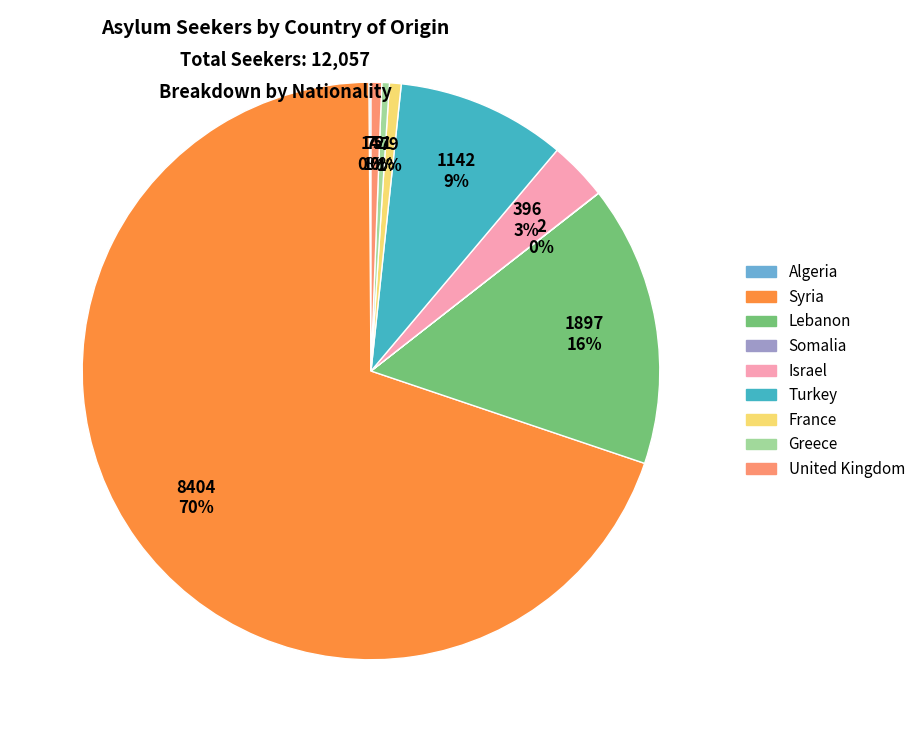

Is the sum of Israel and United Kingdom greater than half?

No